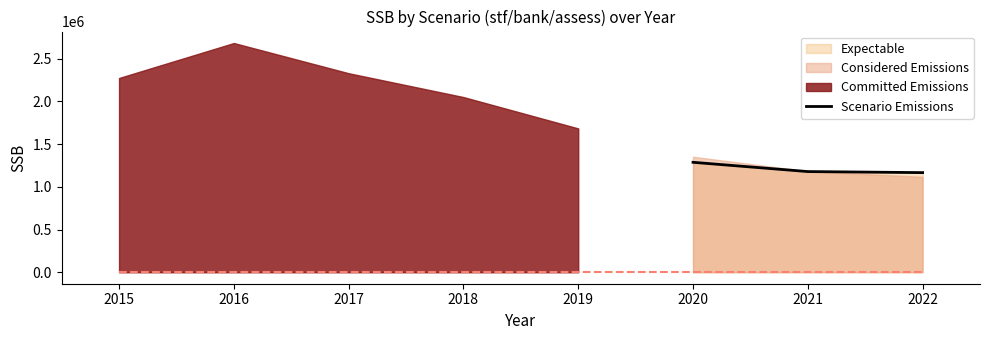

What is the value of the 2nd point from the left?

1179238.3